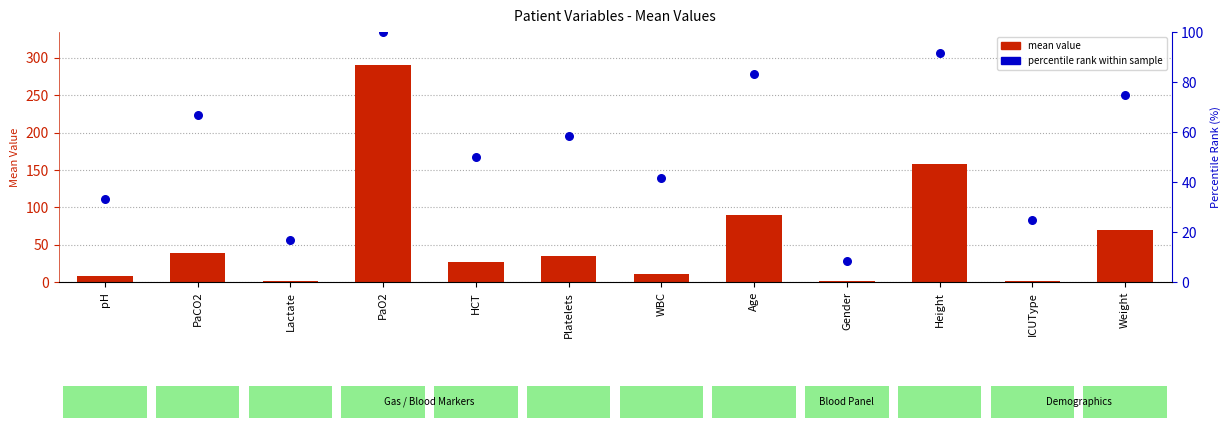

Which series has the largest Y range (max minus min)?

mean value